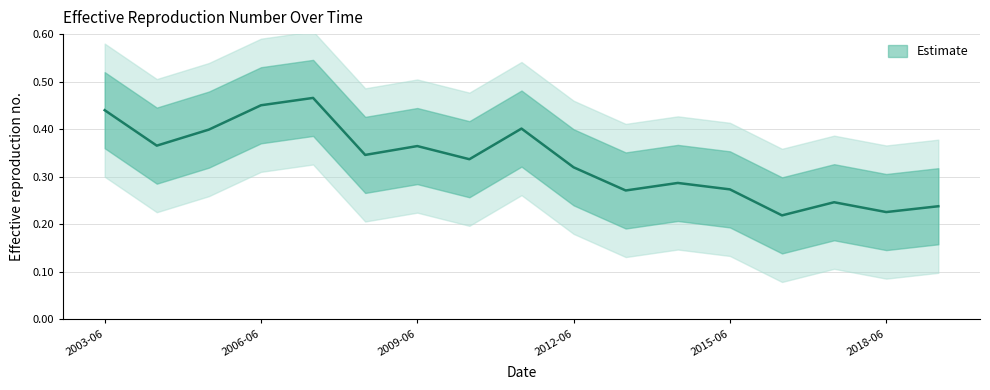

Is it true that the value at 2014-06-15 is 0.3?

True